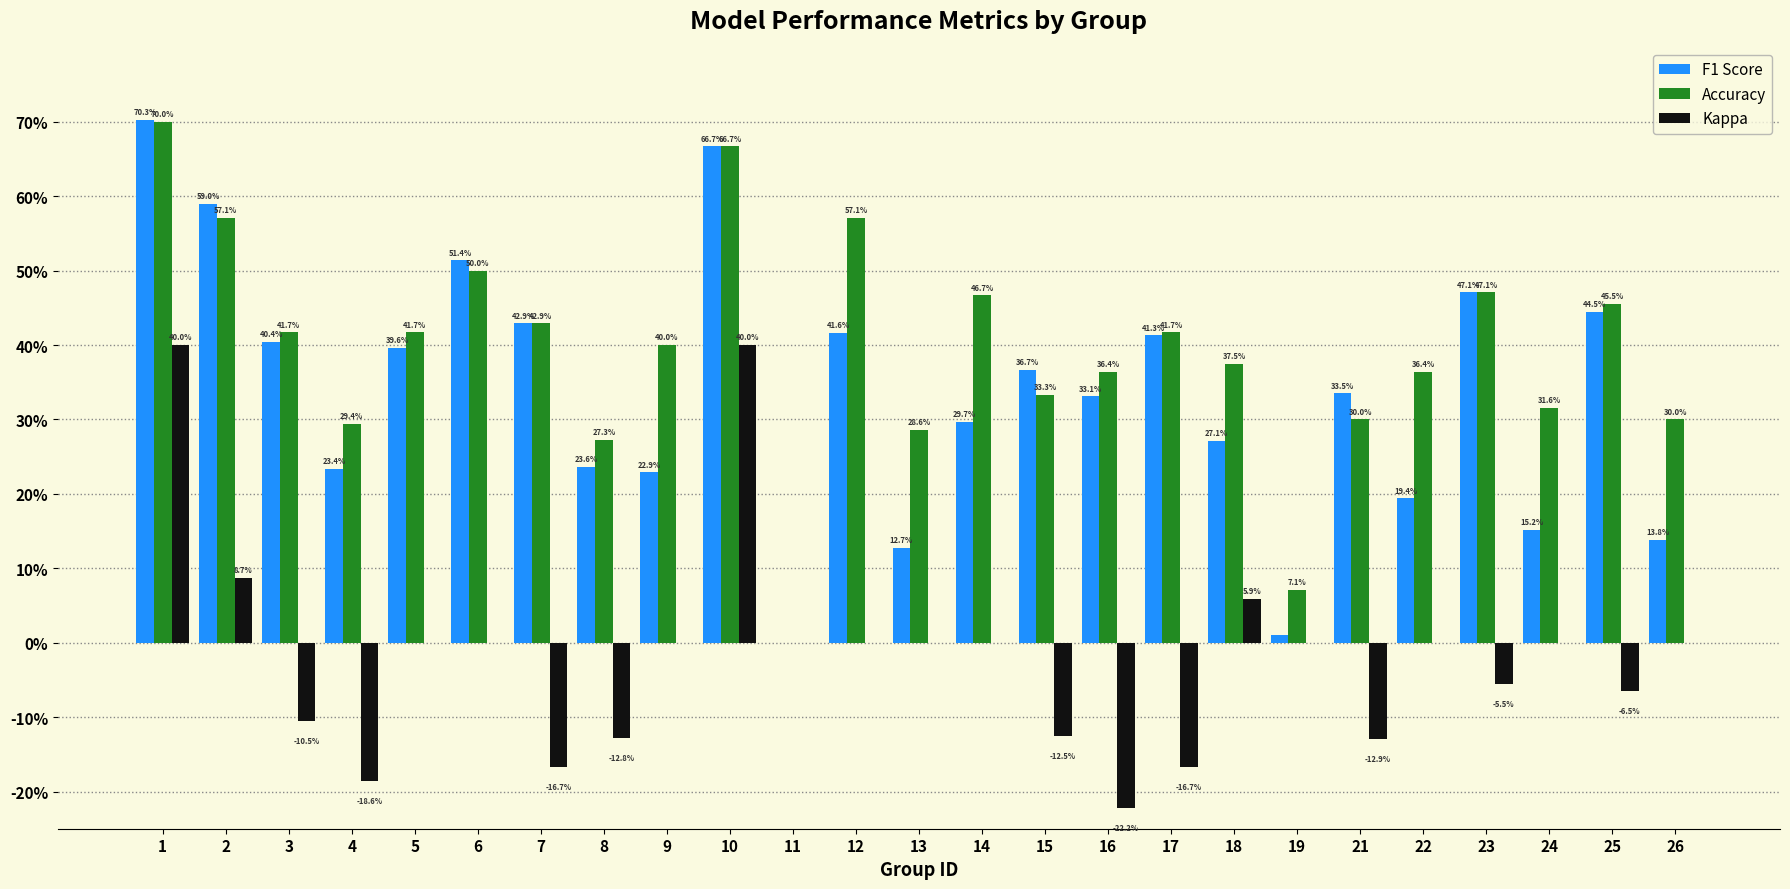

List the labels in order of Kappa value, smallest first.

16, 4, 7, 17, 21, 8, 15, 3, 25, 23, 5, 6, 9, 11, 12, 13, 14, 19, 22, 24, 26, 18, 2, 1, 10